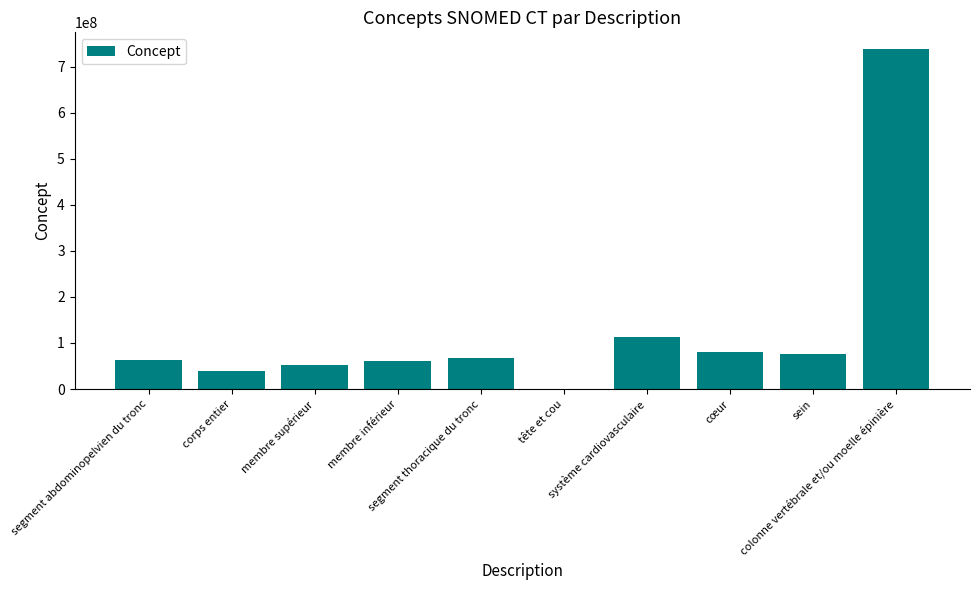

What is the maximum value shown in the chart?

737561001